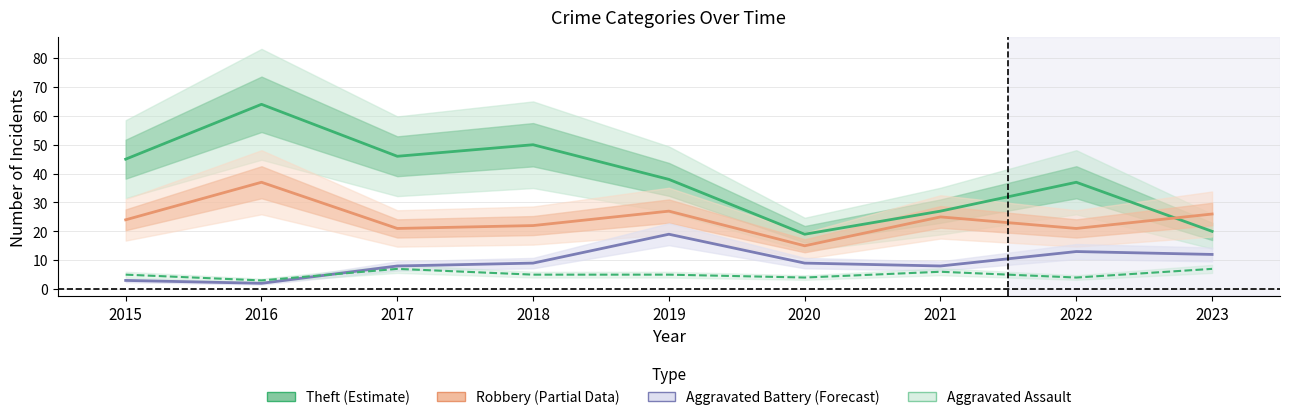

What is the sum of the Aggravated Battery (Forecast) values at 2018 and 2015?

12